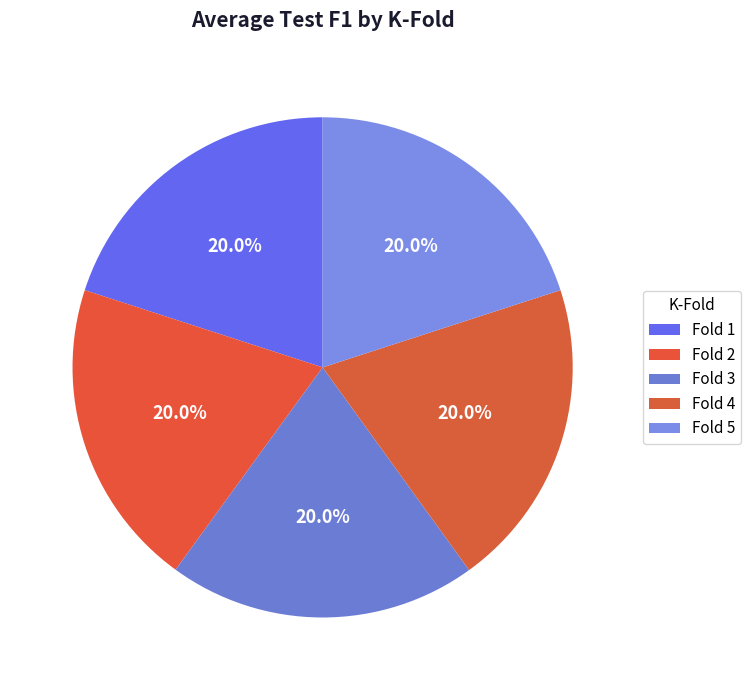

Count the number of slices in the pie.

5